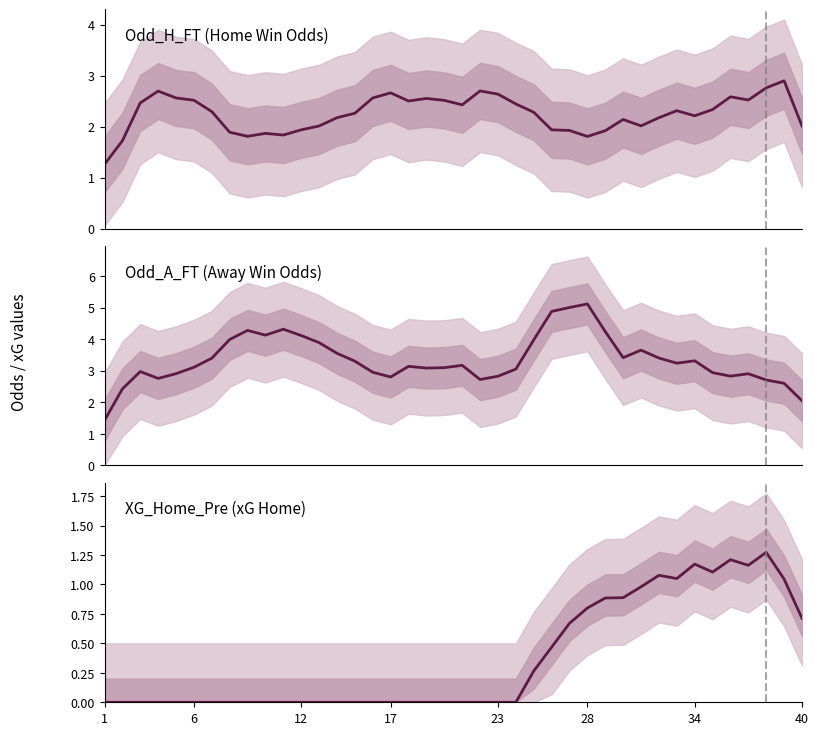

The value of XG_Total_Pre at 20 is -0.7. True or false?

False